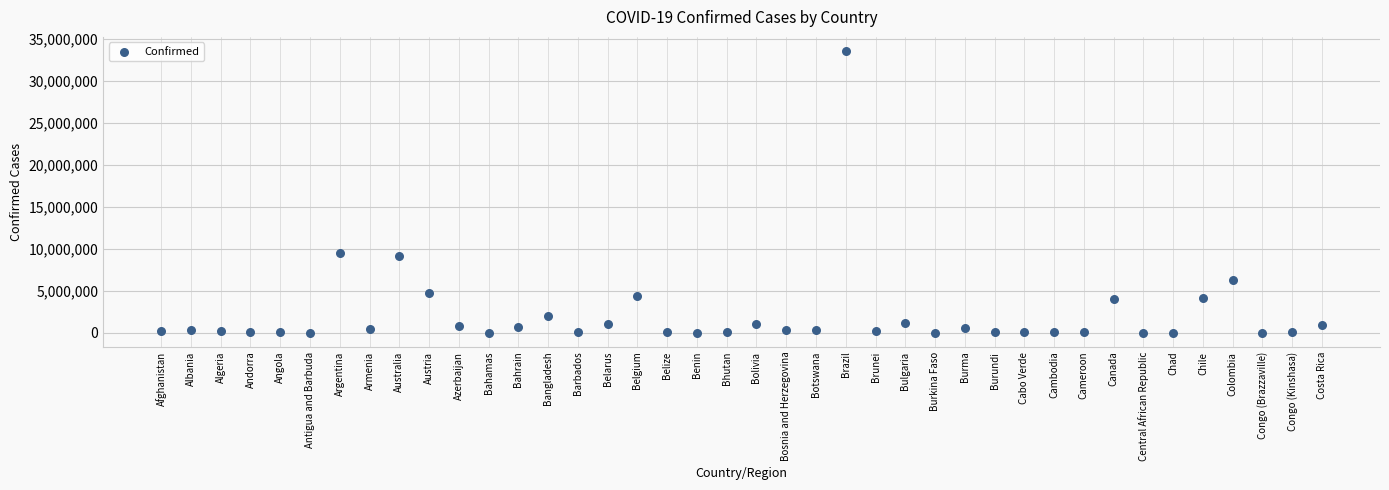

What Y value in the scatter plot is closest to 16799393?

9507562